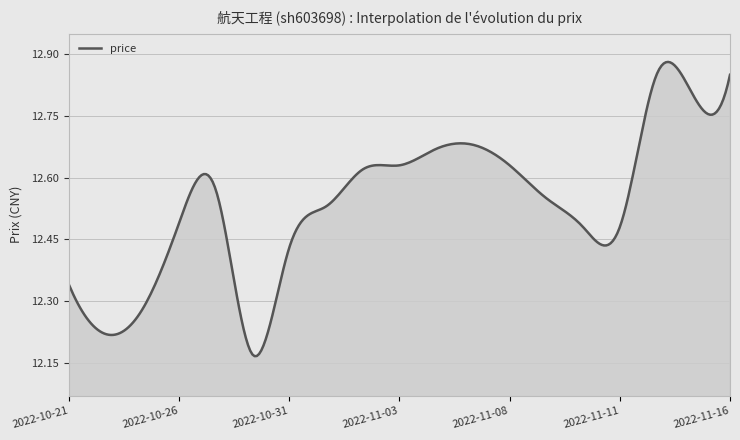

What is the difference between the maximum and minimum values?

0.7